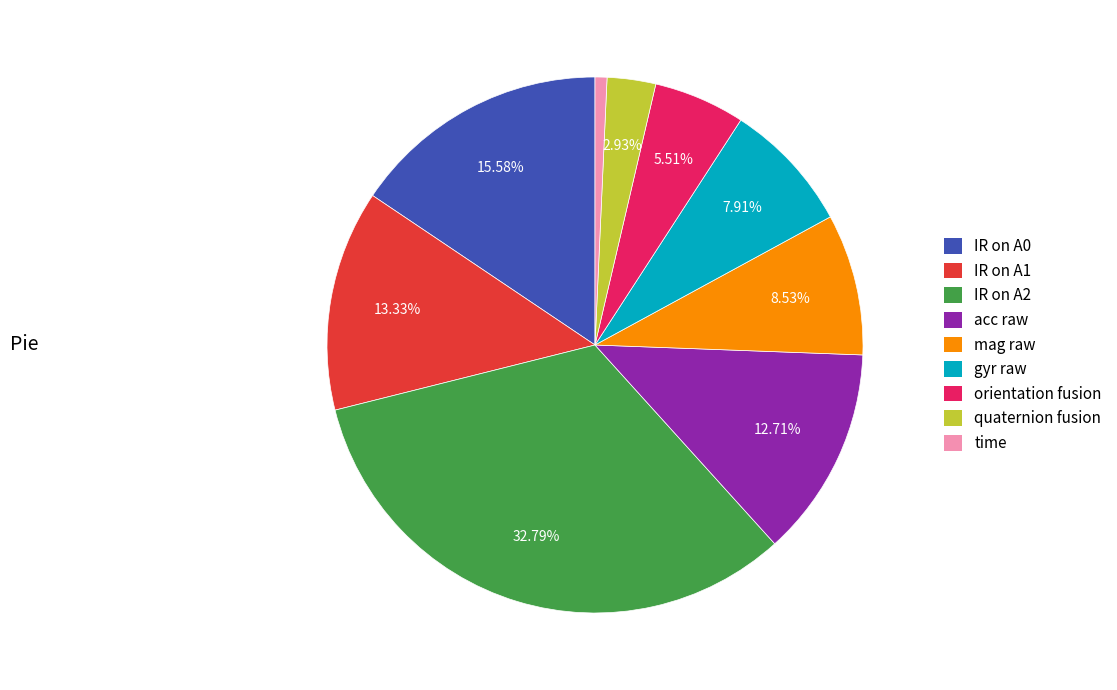

Does any single category account for the majority?

No